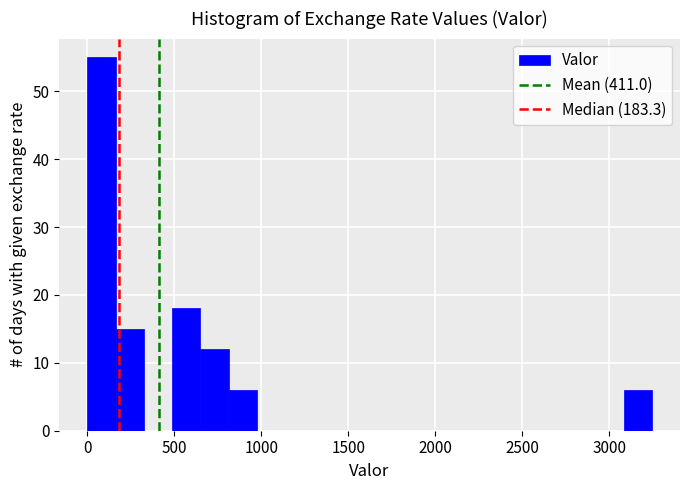

Around what value on the x-axis is the tallest bar? Give the approximate position of its centre, as read against the axis.

100